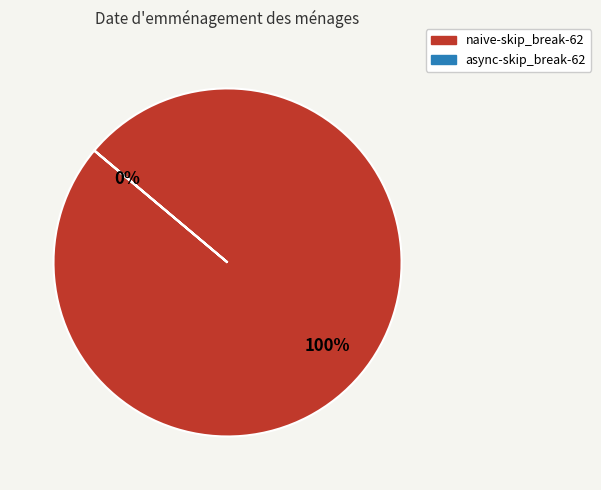

Is it true that naive-skip_break-62 is 100% of the pie?

True